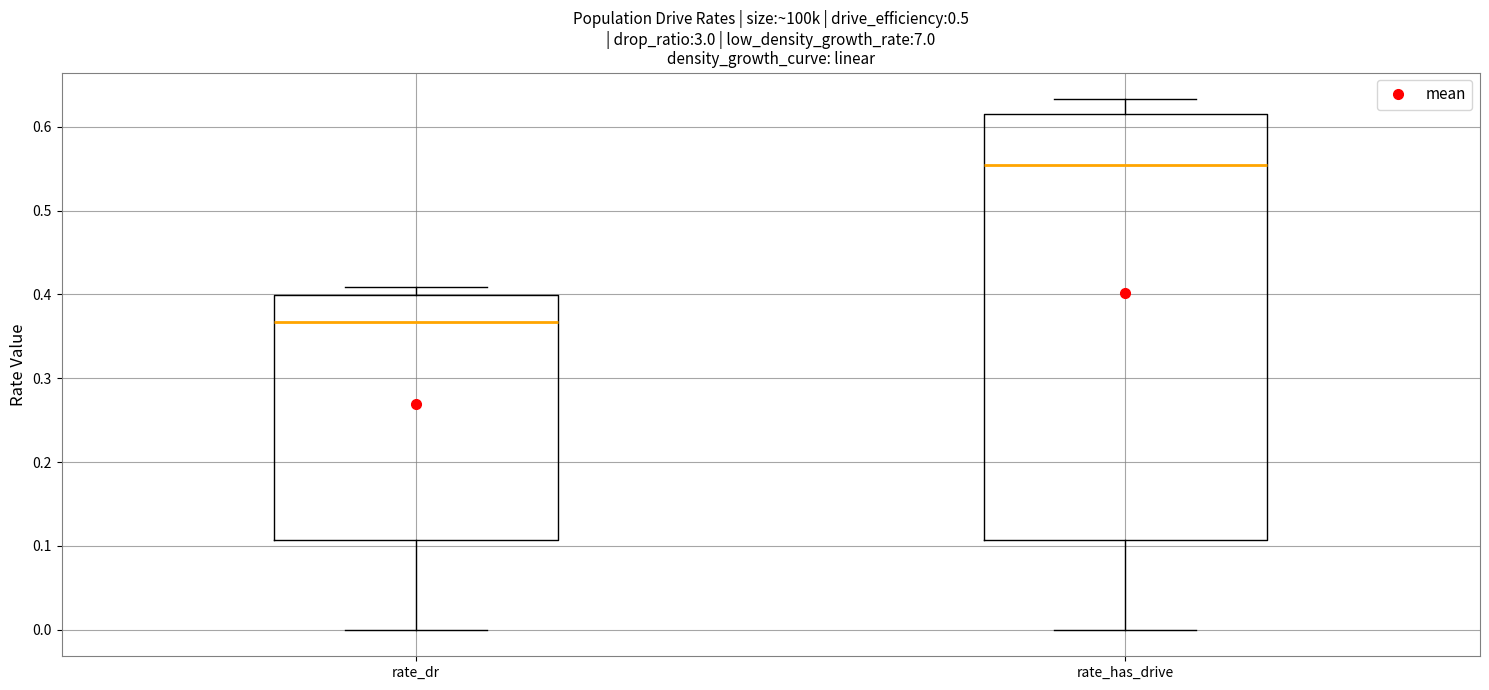

Reading left to right, read every box against the y-axis: the position of its median line, the range the box covers, and the ends of its whiskers. The values are not printed on the chart, so give them approximately, as read against the axis.

rate_dr: median 0.37, box 0.11 to 0.40, whiskers 0.00 to 0.41
rate_has_drive: median 0.55, box 0.11 to 0.62, whiskers 0.00 to 0.63